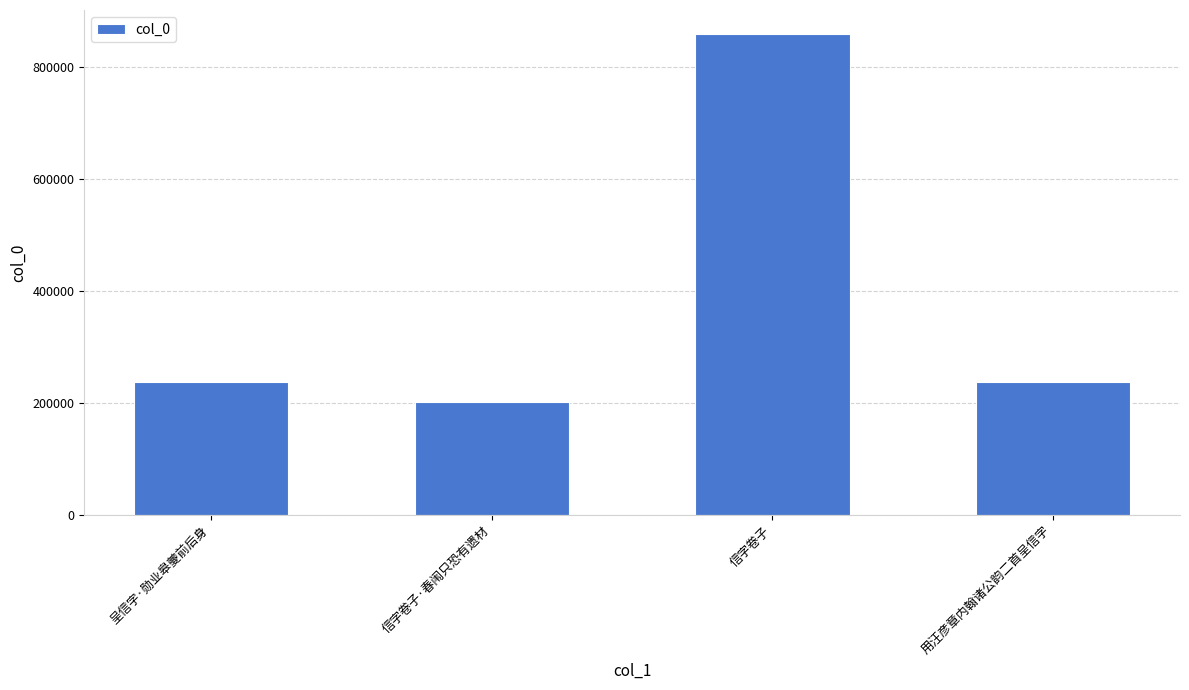

How many bars are there in total?

4